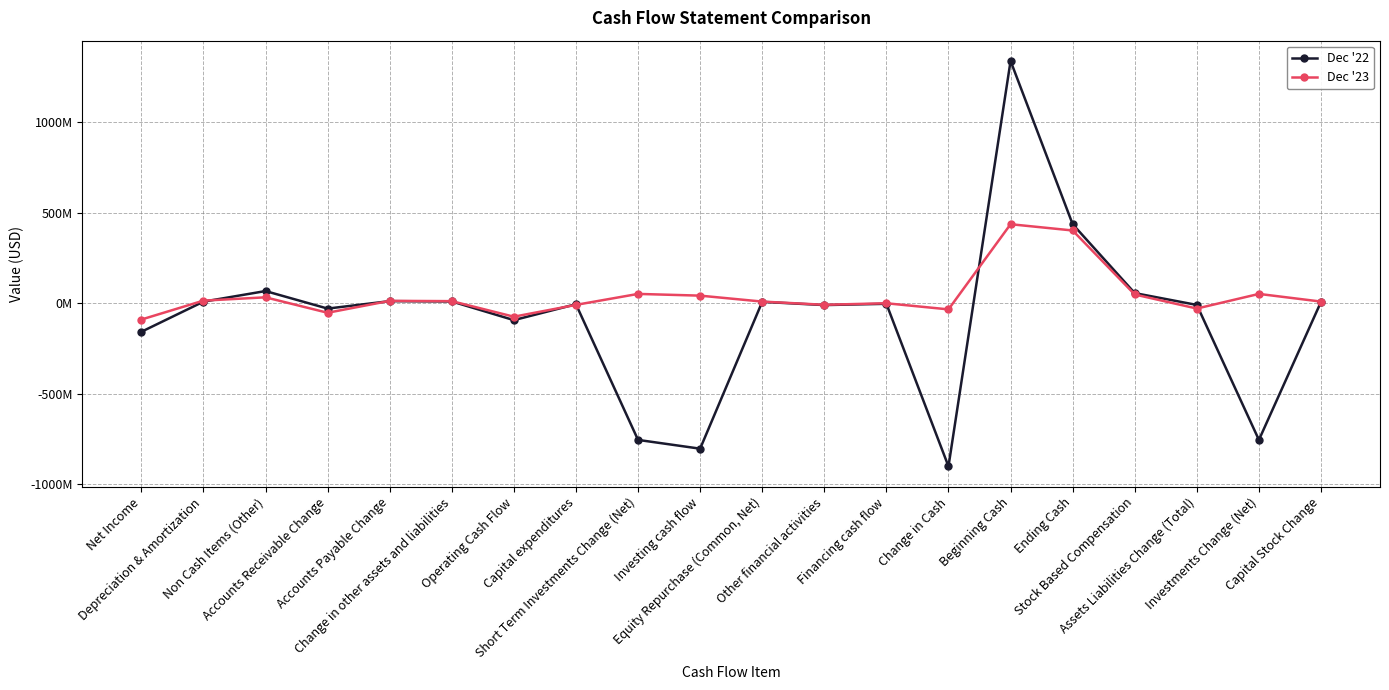

Which series ends up on top after the final intersection of Dec '23 and Dec '22?

Dec '23